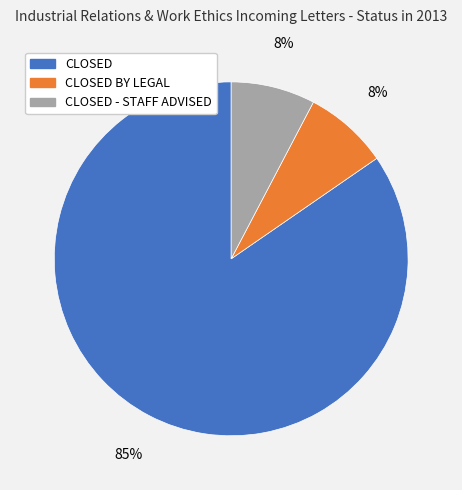

Is there a majority slice in this chart?

Yes